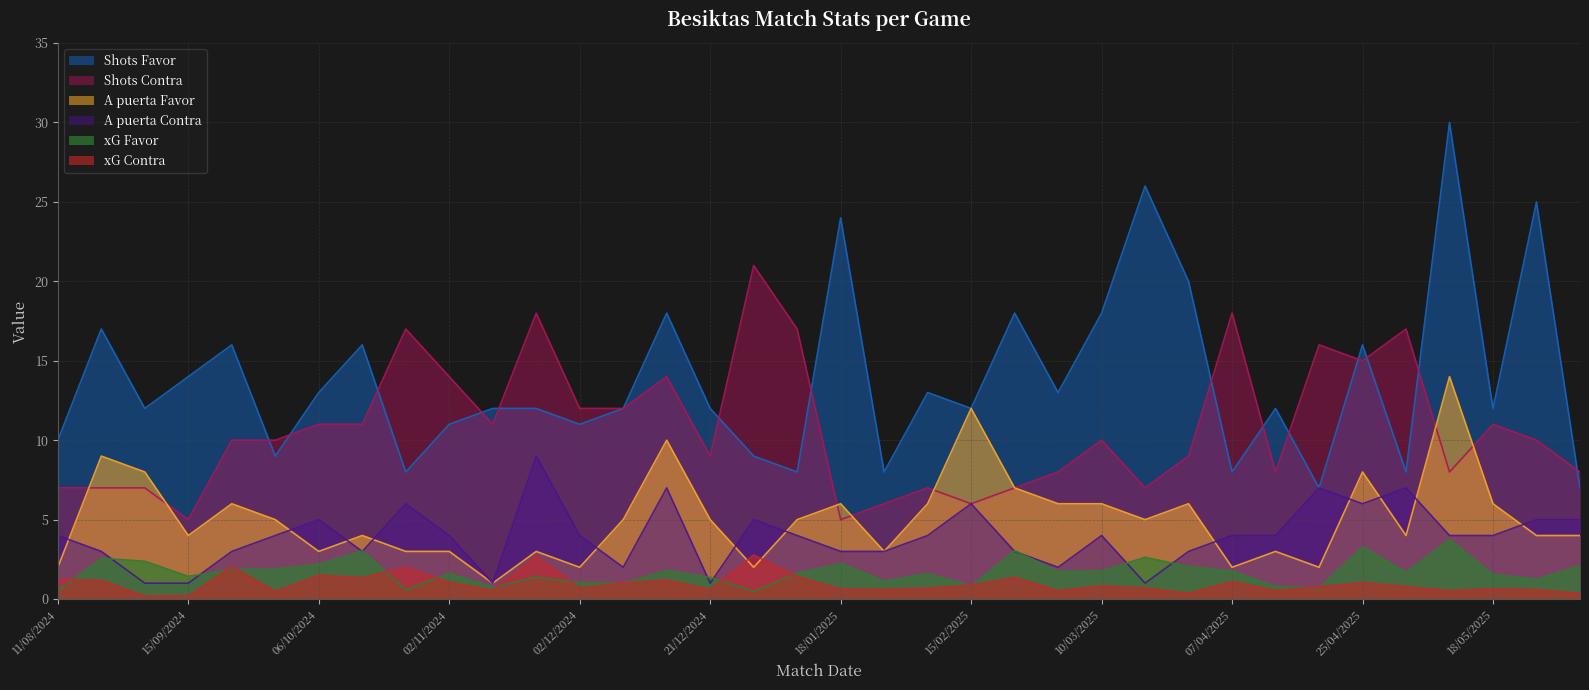

Is the value of Shots Favor at 18/08/2024 greater than the value of A puerta Contra at 26/01/2025?

Yes